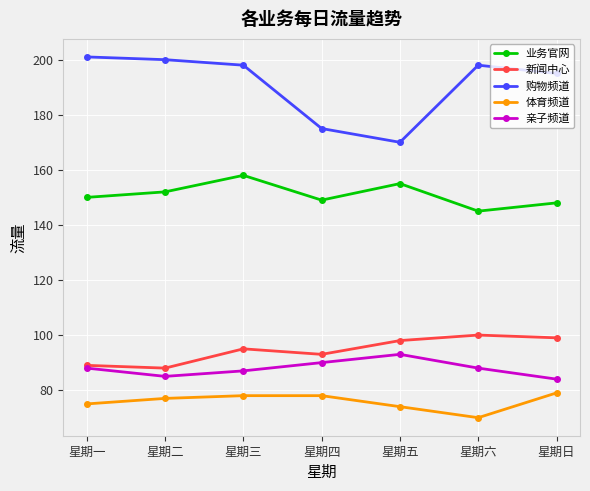

What is the label of the 4th point from the left?

星期四